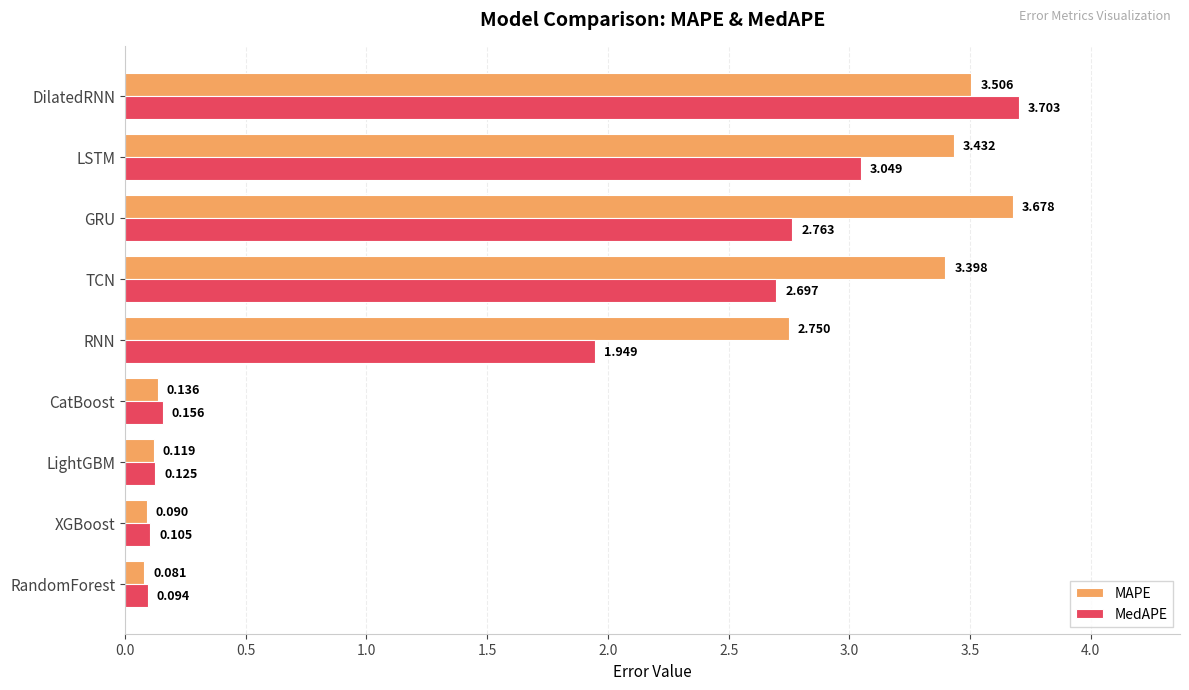

At which label is MAPE closest to 1?

CatBoost